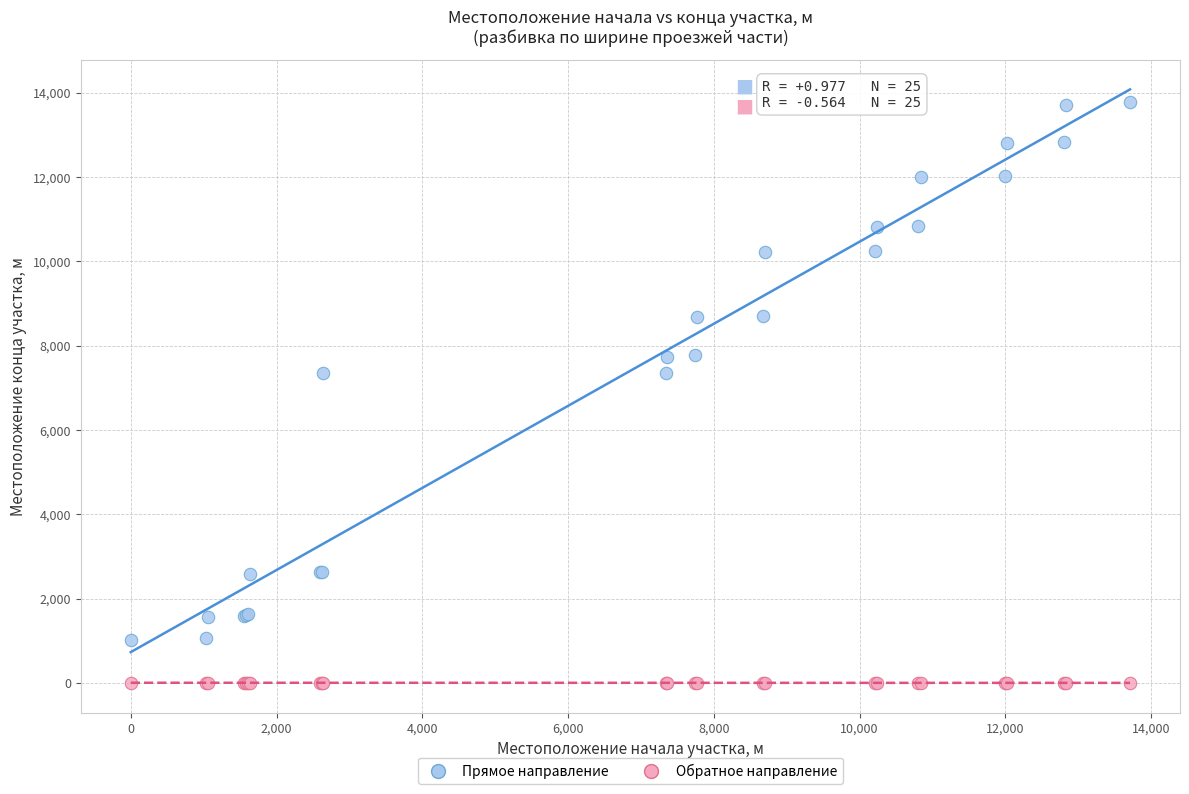

Which series reaches the minimum Y coordinate?

Обратное направление